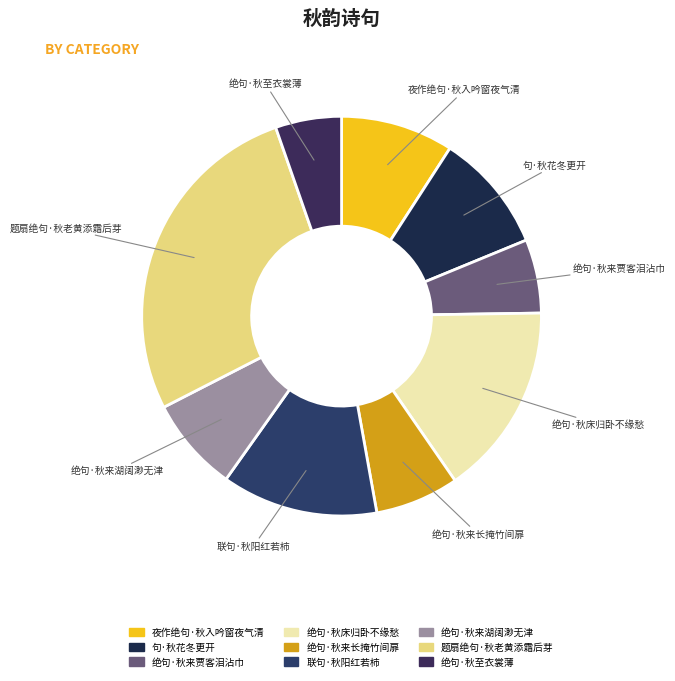

Which category has the biggest portion of the pie?

题扇绝句·秋老黄添霜后芽